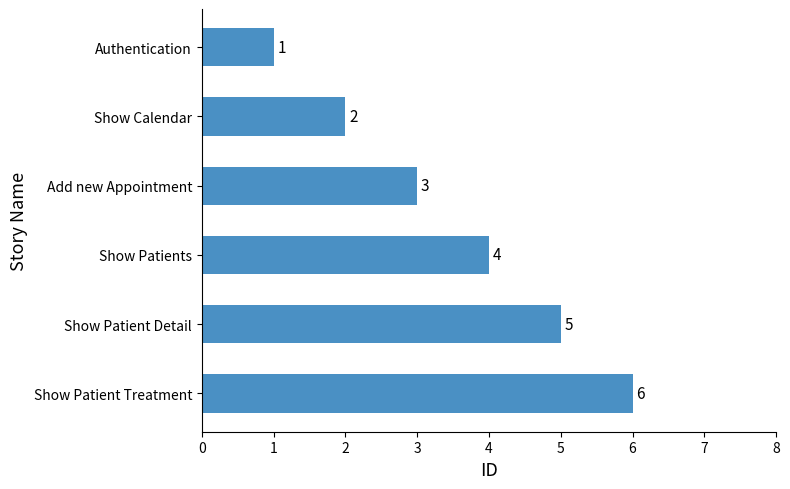

Count the number of categories in the chart.

6